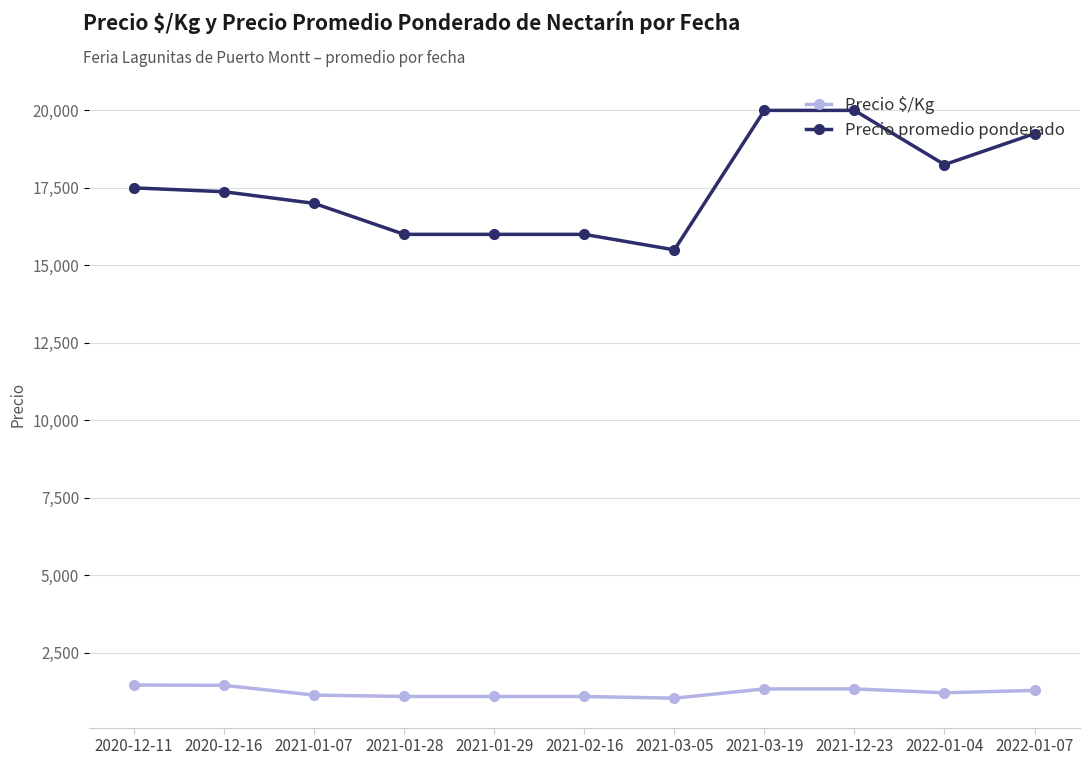

Which series has the widest spread of values?

Precio promedio ponderado